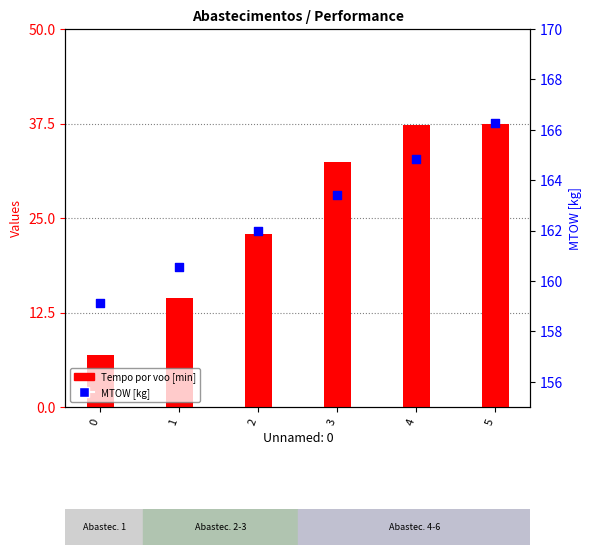

Is the value of Tempo por voo [min] at 4 greater than the value of MTOW [kg] at 1?

No